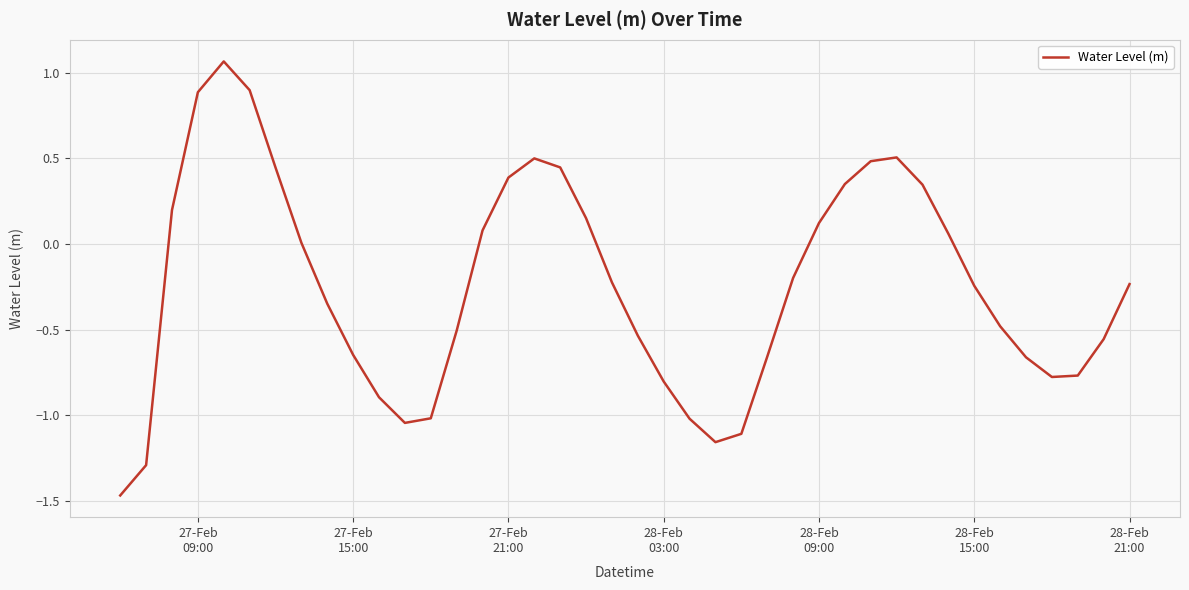

What is the difference between the maximum and minimum values?

2.5